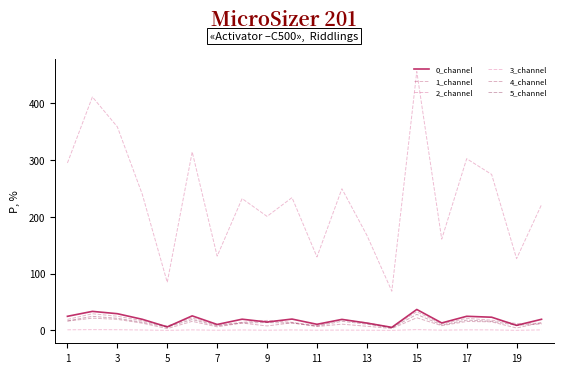

Is this an area chart (filled region under the line)?

No